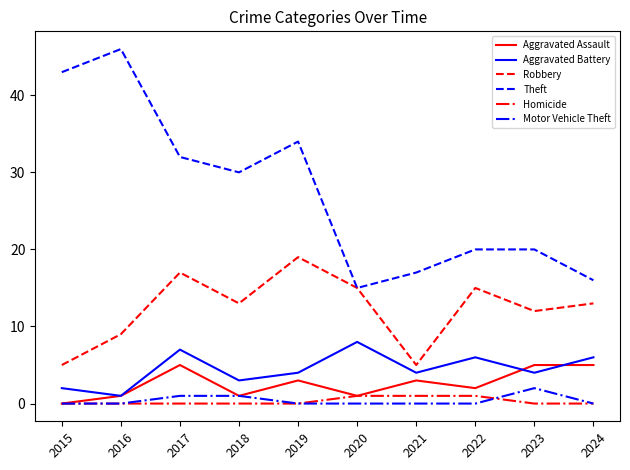

True or false: Theft and Aggravated Battery cross at least once.

False